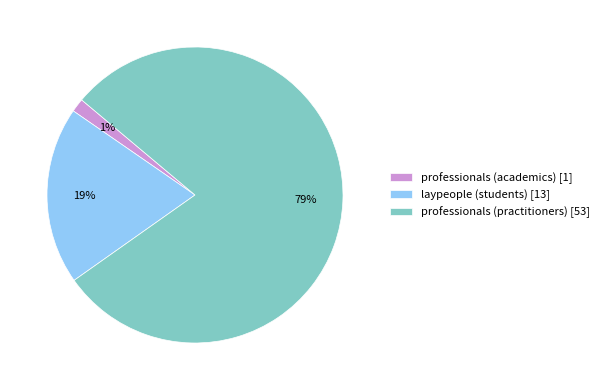

Does professionals (academics) [1] account for over 50% of the chart?

No